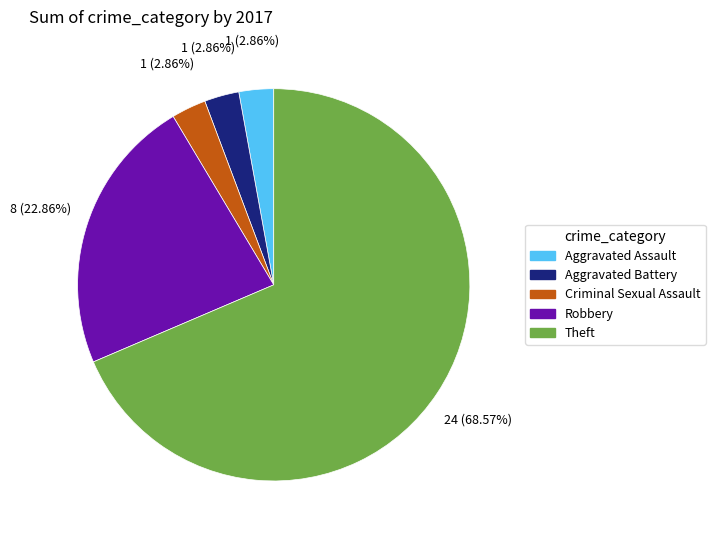

How many segments does this pie chart have?

5